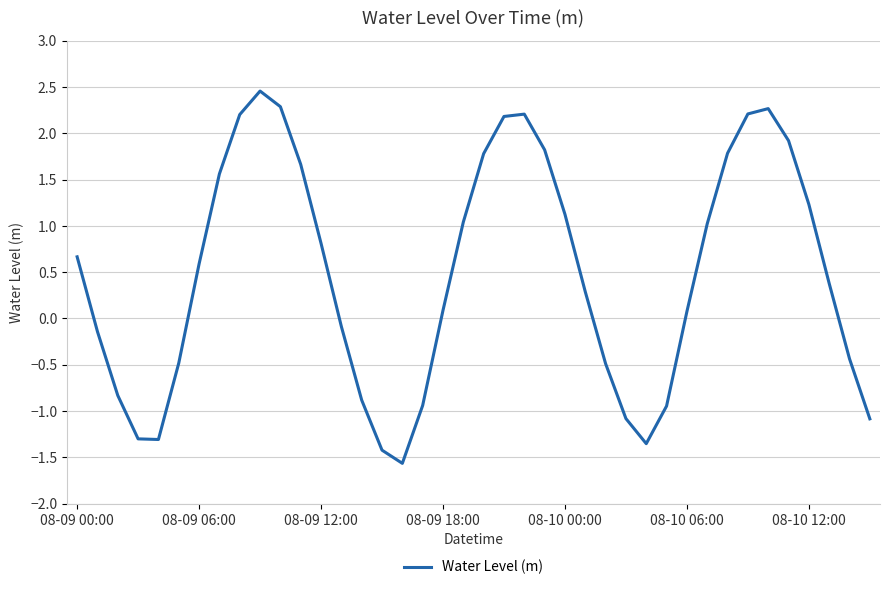

True or false: there are more than 1 points higher than both neighbors.

True